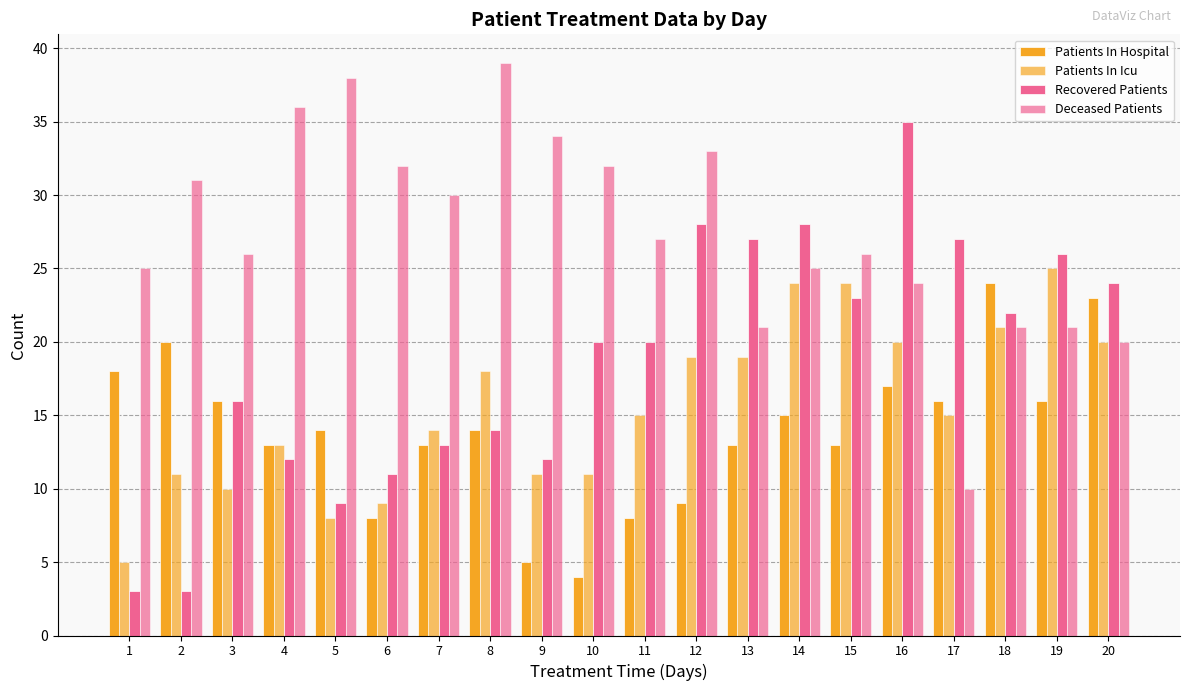

How many bars are there in total?

80